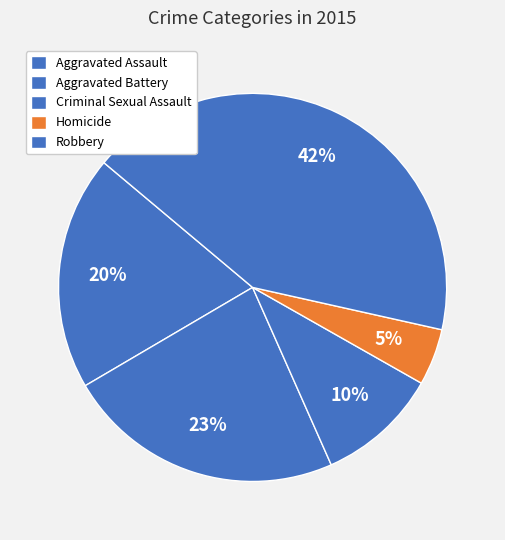

Approximately how many times larger is the value at Criminal Sexual Assault compared to Homicide?

2.2